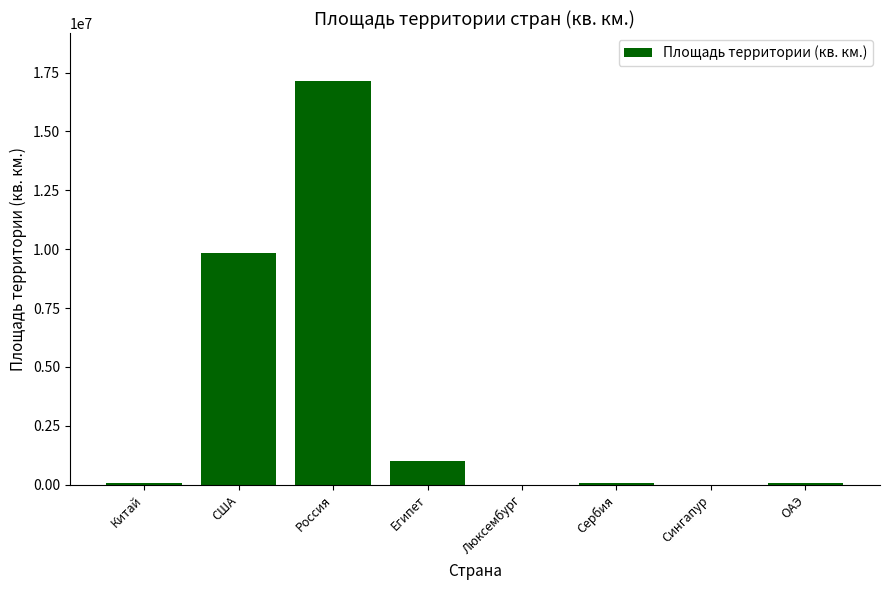

What is the greatest value displayed?

17125191